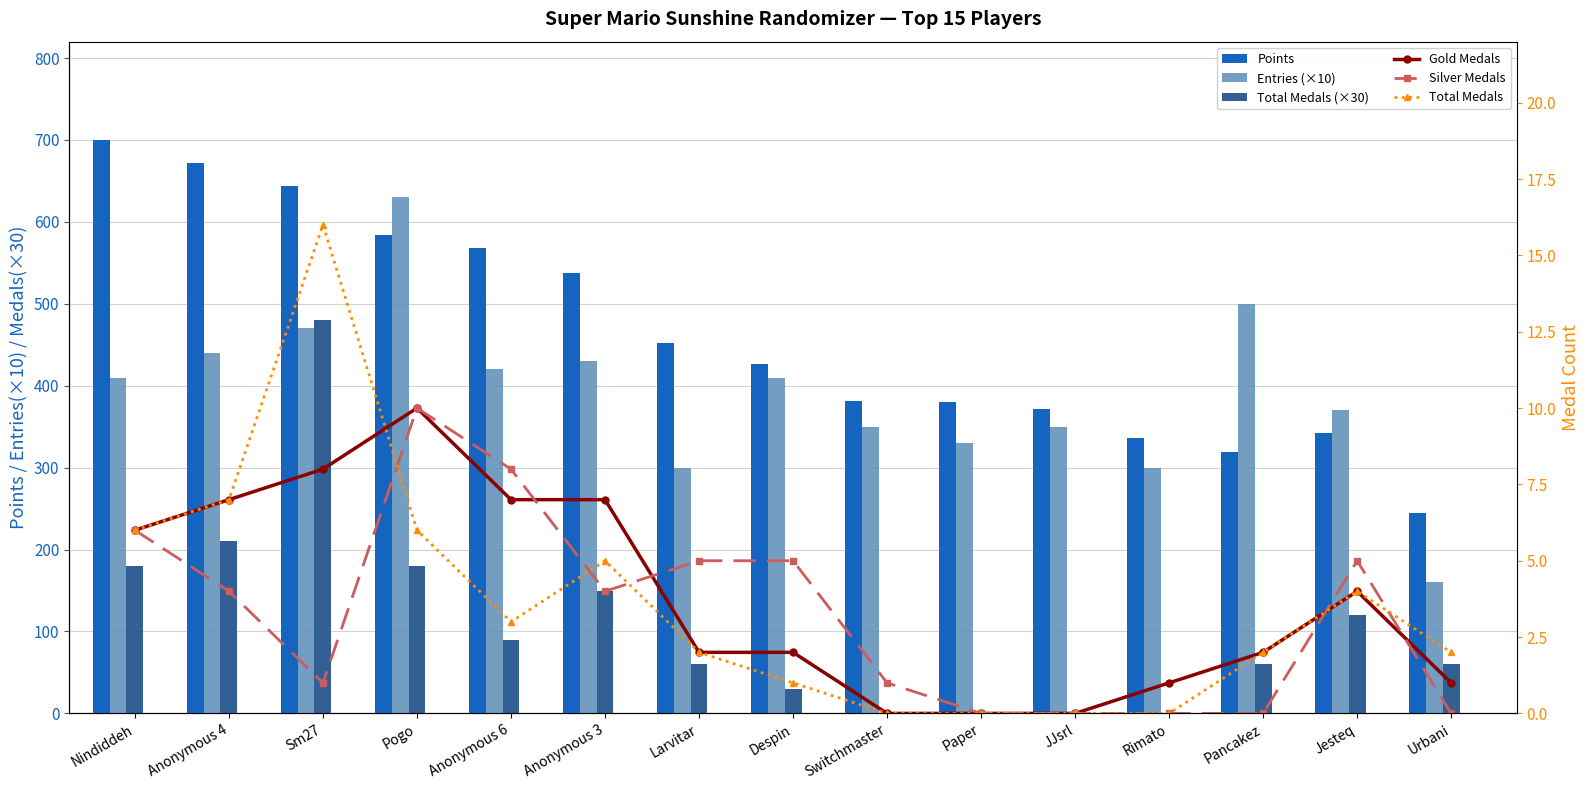

What is the label of the 3rd bar from the left?

Sm27